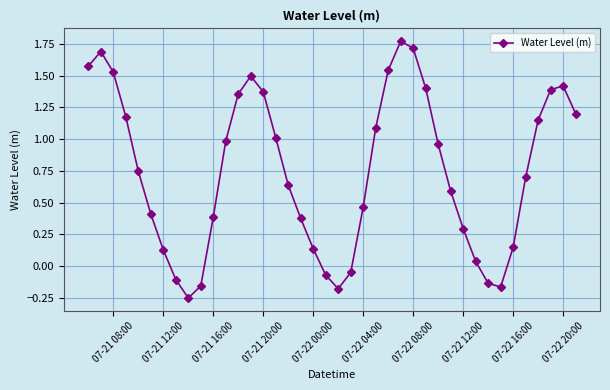

How many interior local valleys (lower than both neighbors) does the data have?

3